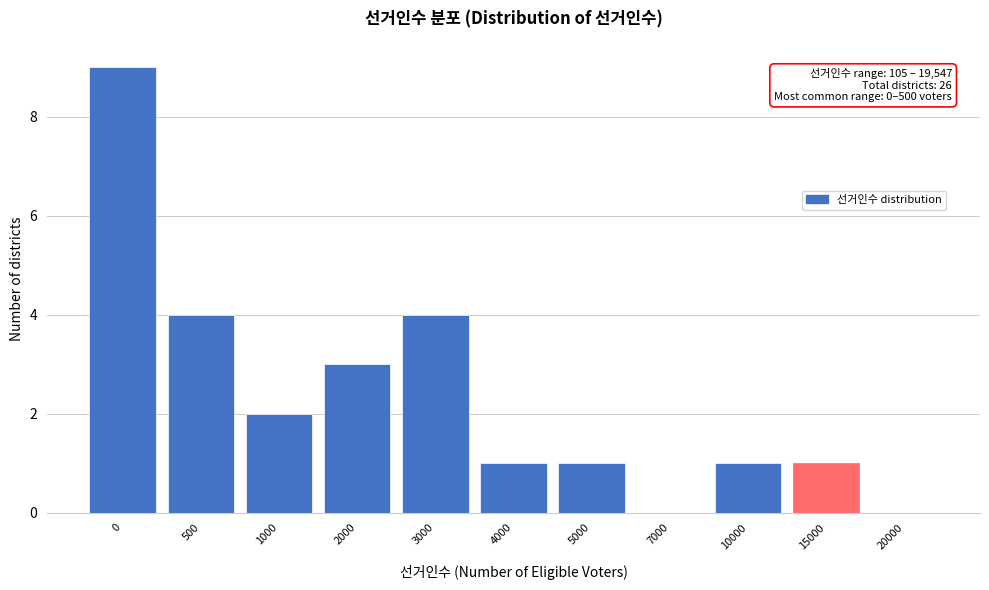

Reading right to left, transcribe all the data shown in this chart.

20000=0	15000=1	10000=1	7000=0	5000=1	4000=1	3000=4	2000=3	1000=2	500=4	0=9